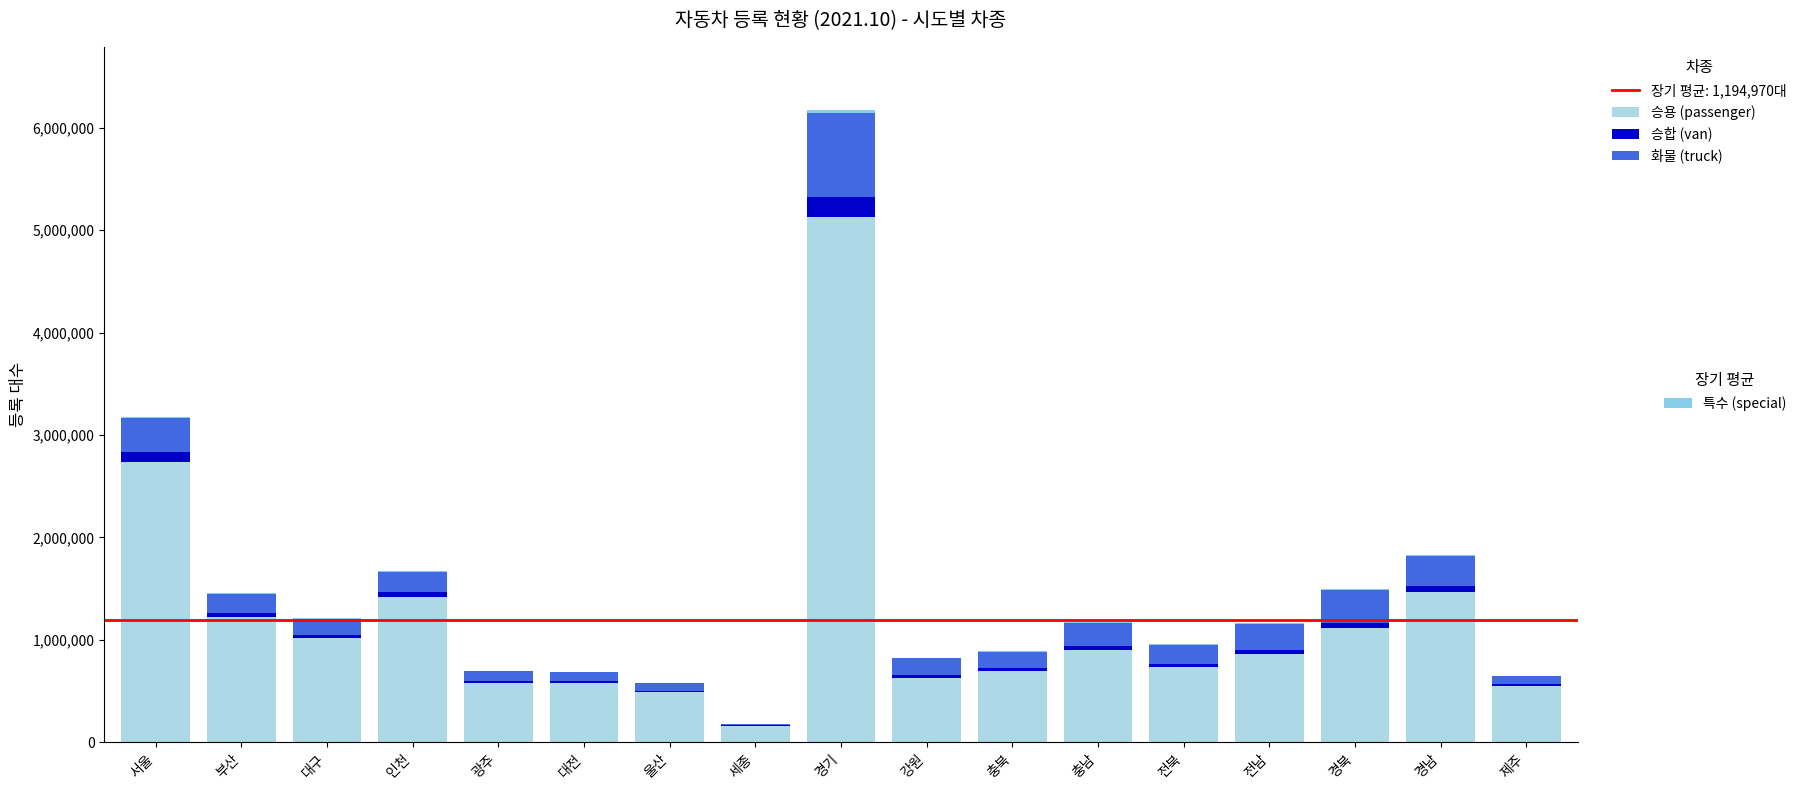

Are the bars grouped side by side (vs. stacked)?

No